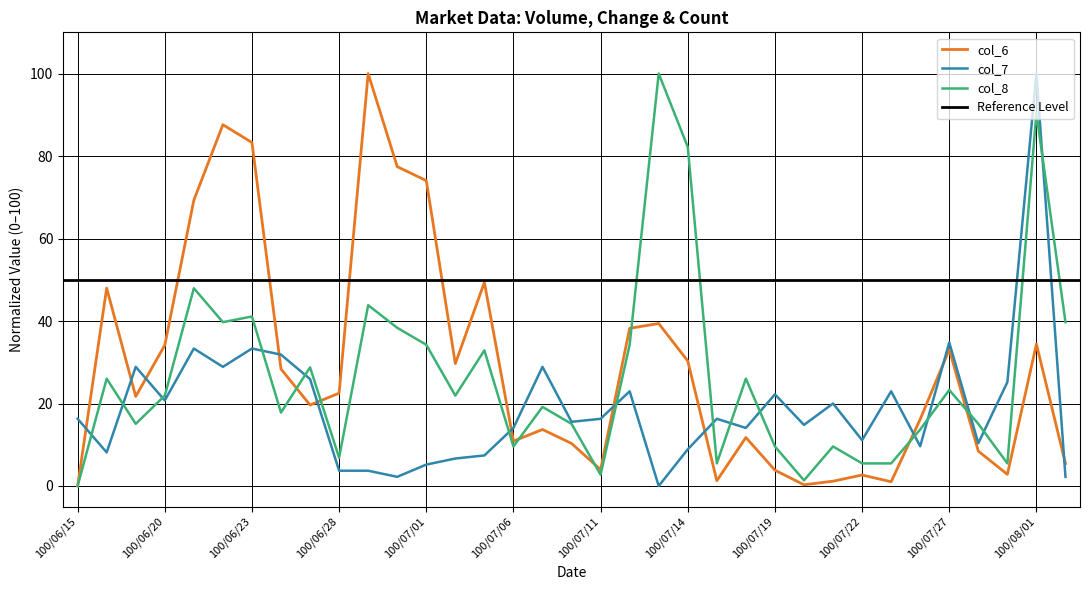

Where does the col_8 series first go above 21?

100/06/16